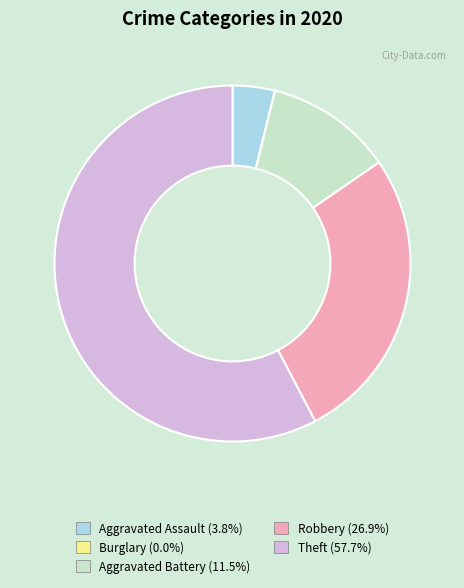

Does any single category account for the majority?

Yes